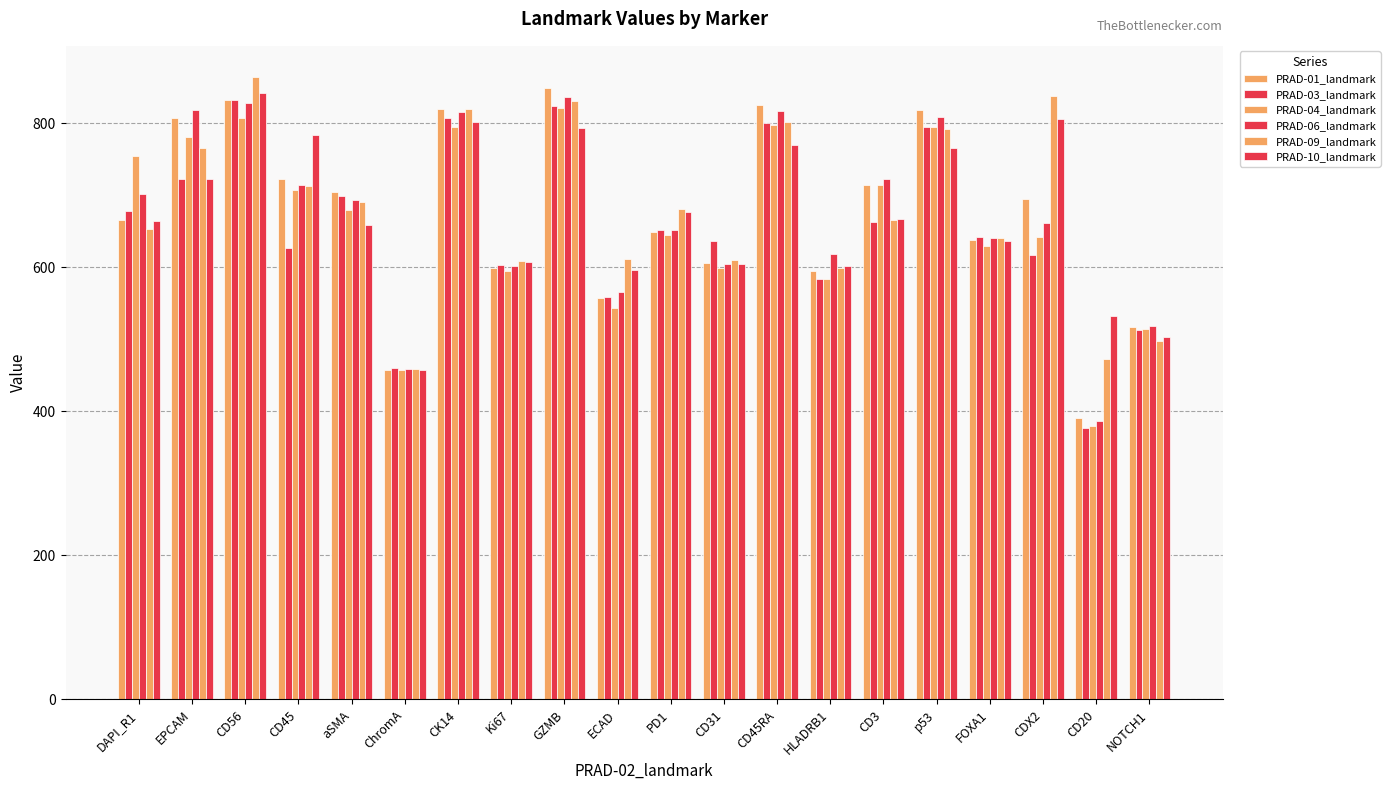

What is the value of the PRAD-01_landmark bar at the 20th from the left?

517